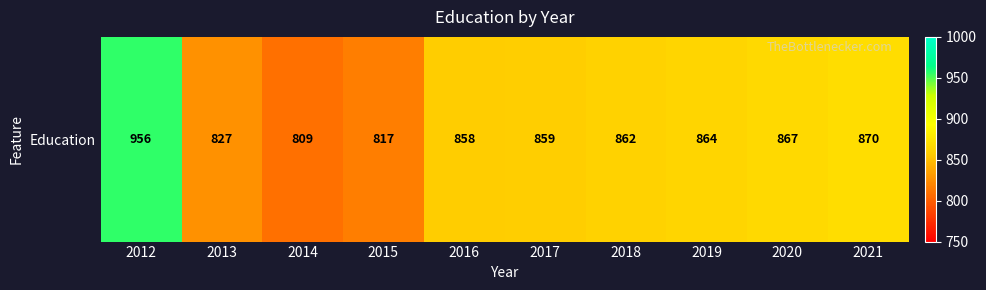

List the labels in order of value, smallest first.

2014, 2015, 2013, 2016, 2017, 2018, 2019, 2020, 2021, 2012